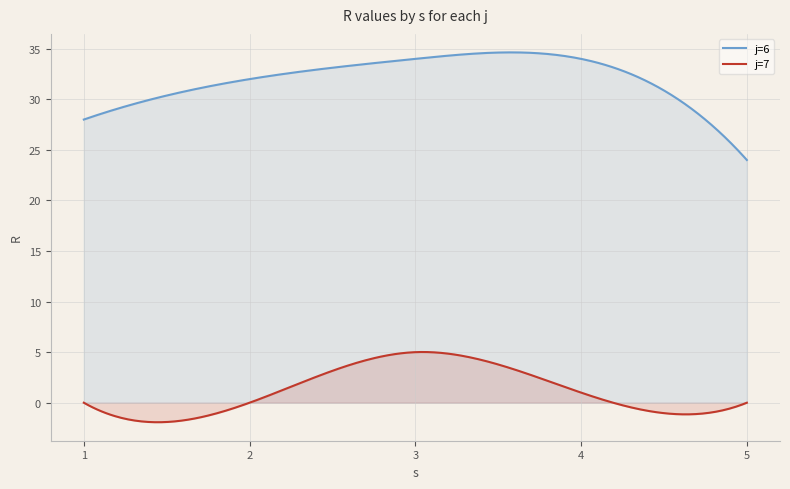

Which series has the widest spread of values?

j=6